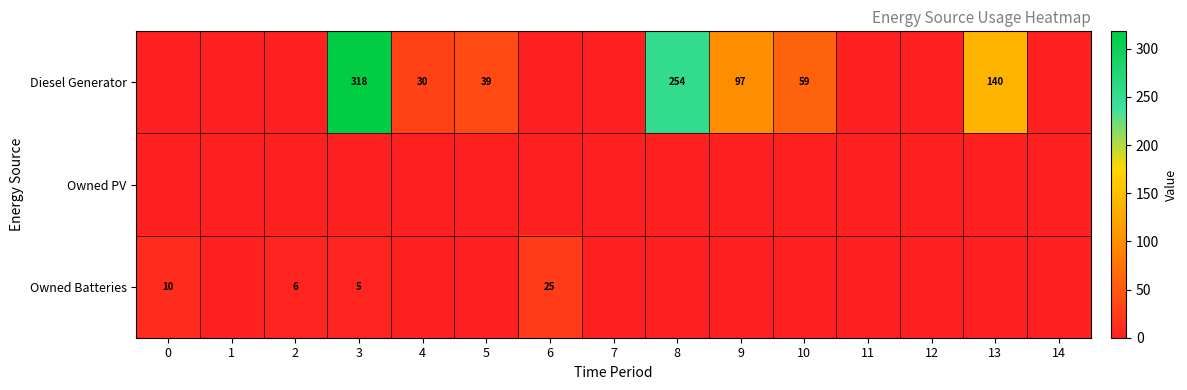

True or false: Diesel Generator has a value of 247 at 13.

False